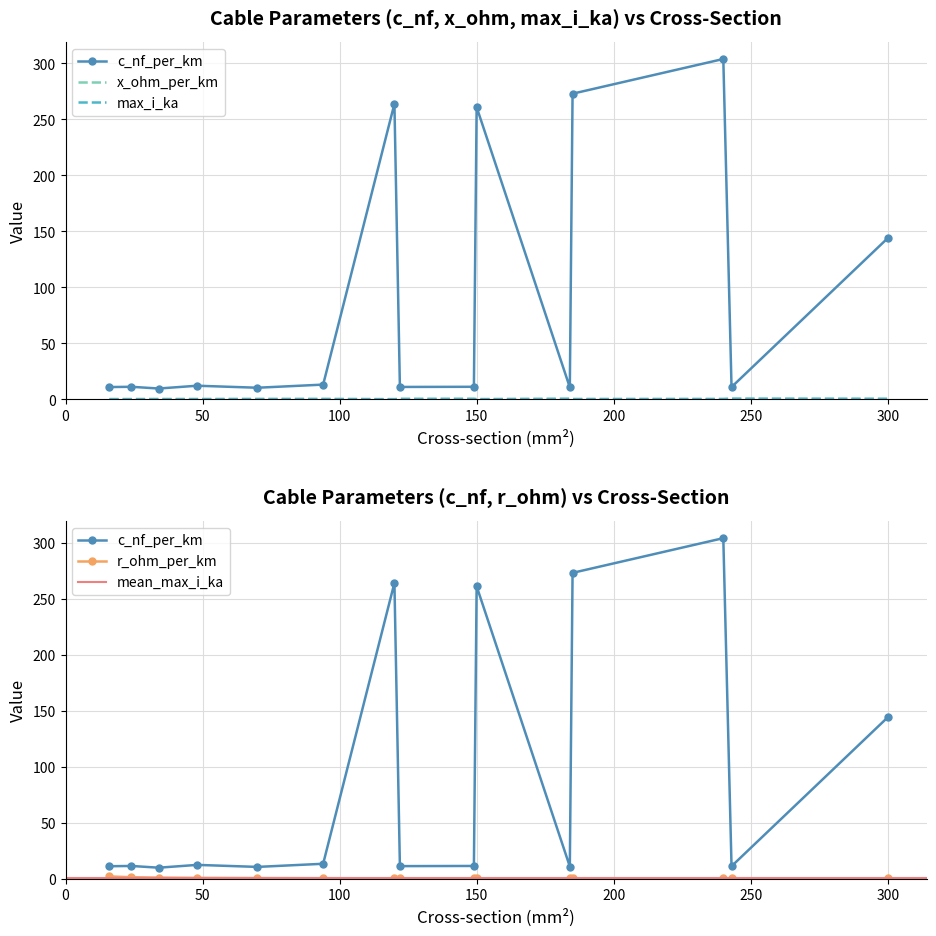

What is the sum of all c_nf_per_km values?

1357.8